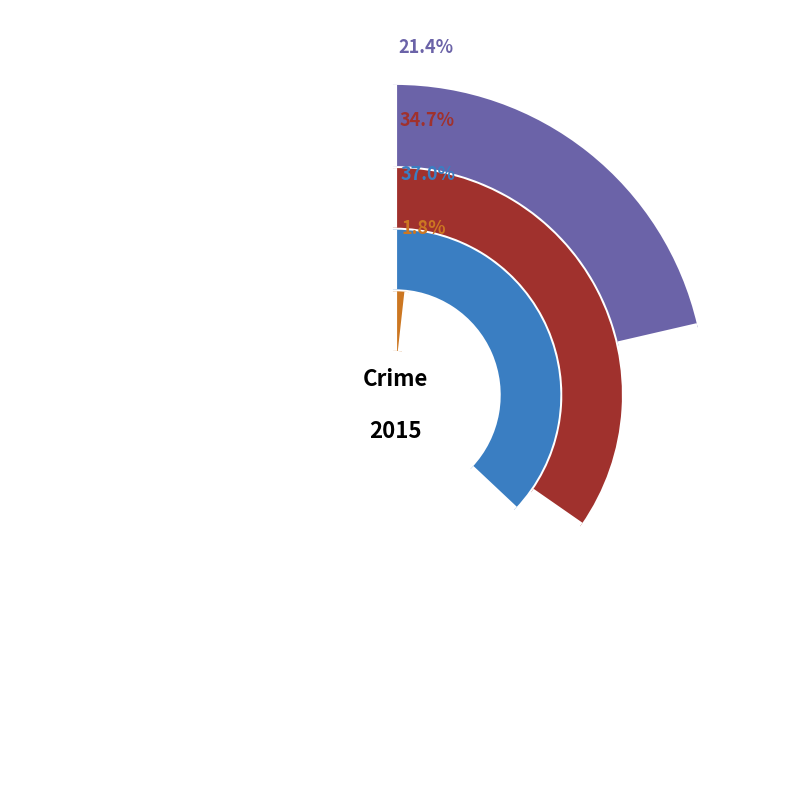

Does 2 account for over 50% of the chart?

No